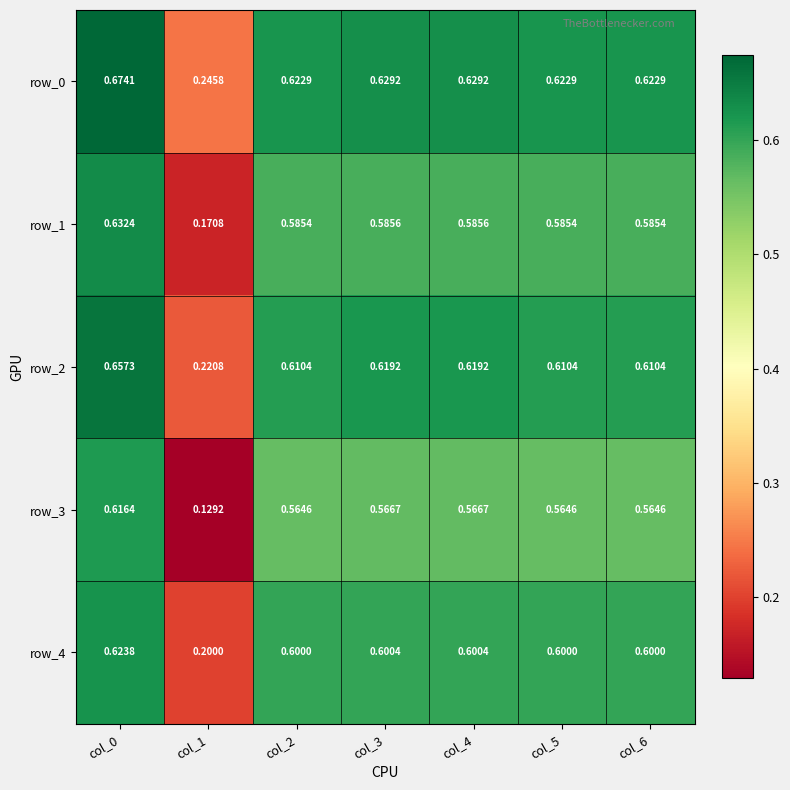

Is the value of row_2 at col_3 greater than the value of row_3 at col_4?

Yes